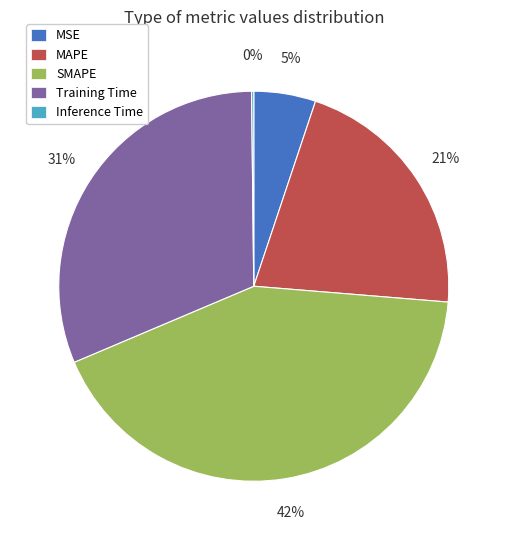

Is the sum of Training Time and MAPE greater than half?

Yes